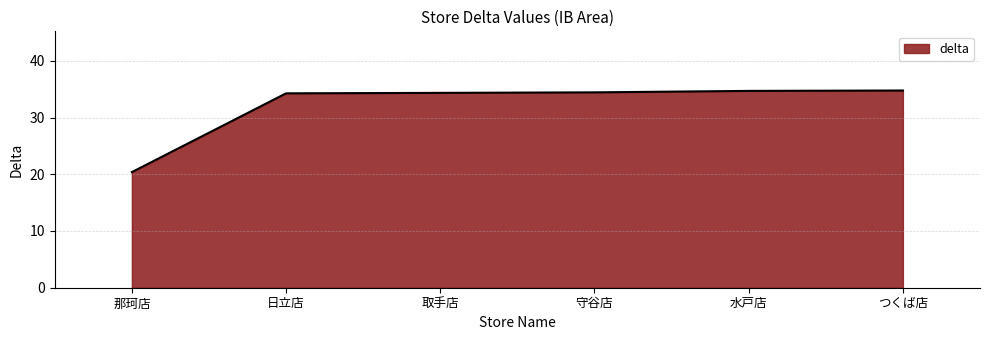

At which label does the data first exceed 34?

日立店